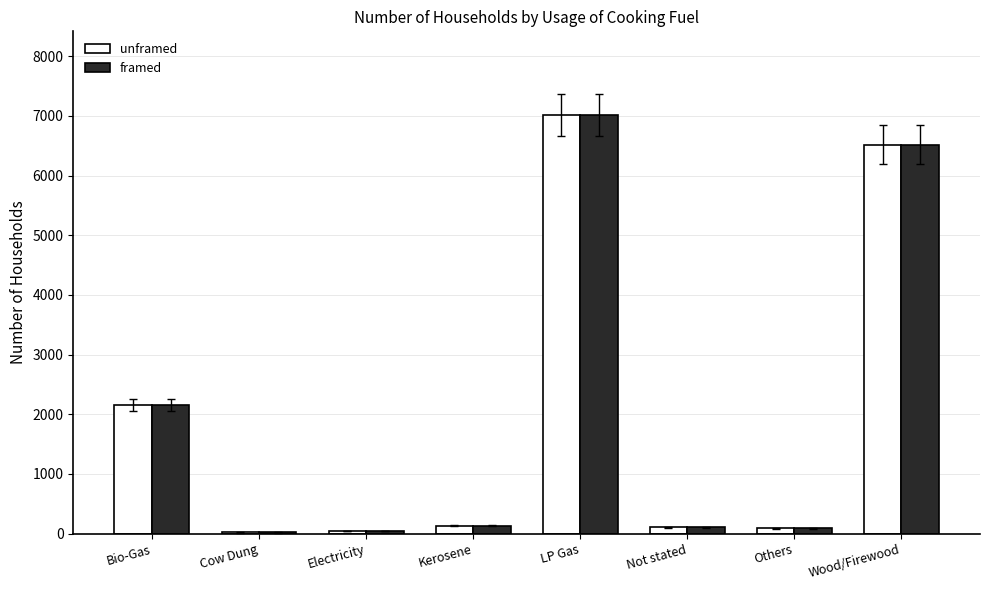

Where is framed nearest to the value 3516?

Bio-Gas